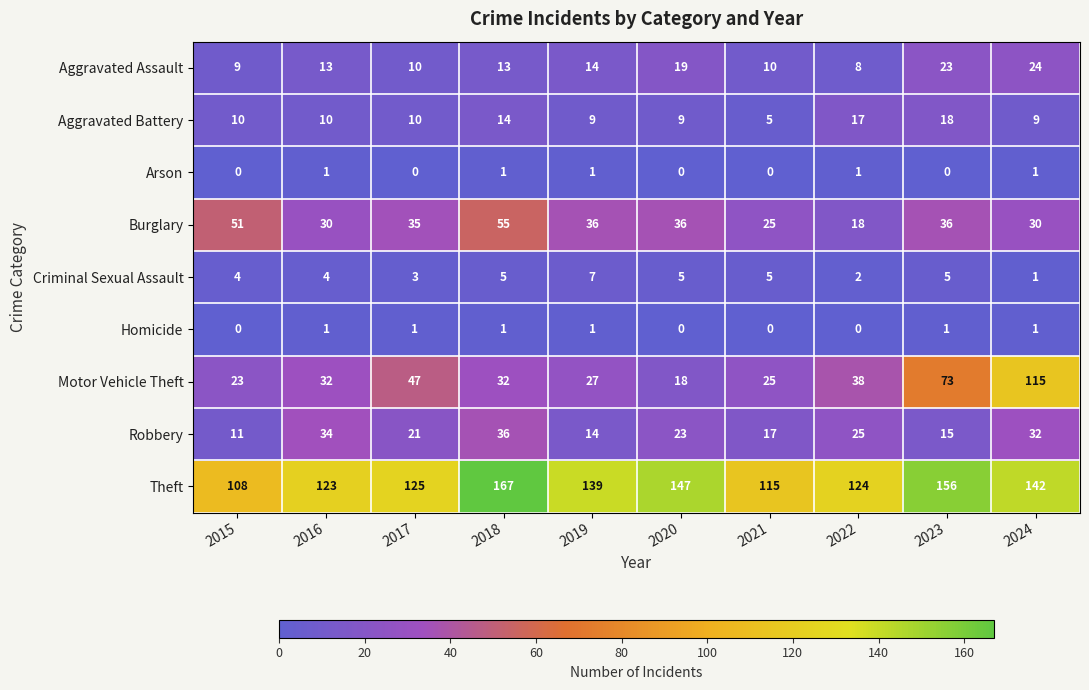

What is the spread (max minus min) of values at 2020?

147